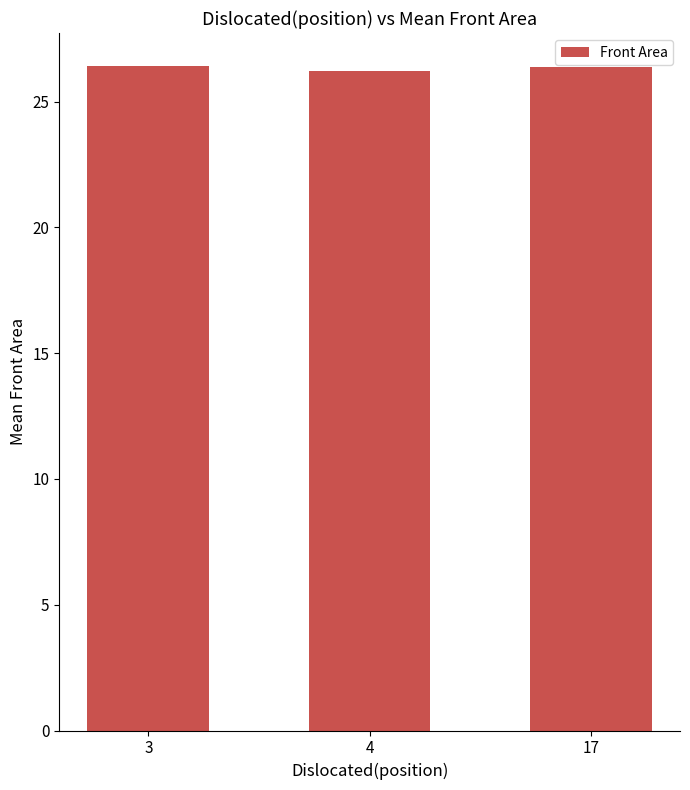

The value at 3 is 26.4. True or false?

True